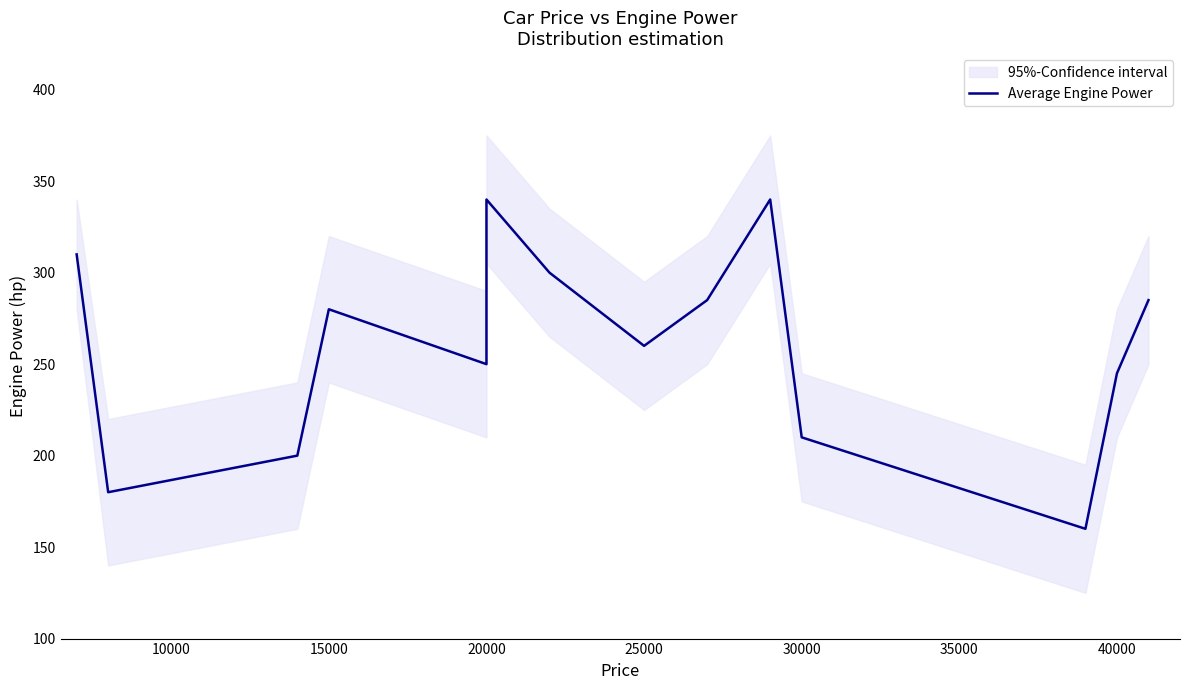

How many data points are above 280?

6